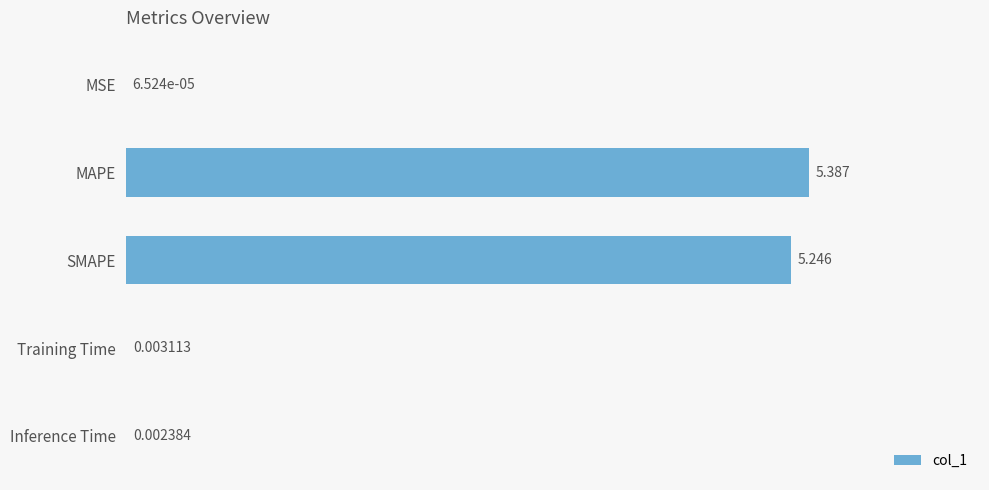

Are the bars horizontal?

Yes